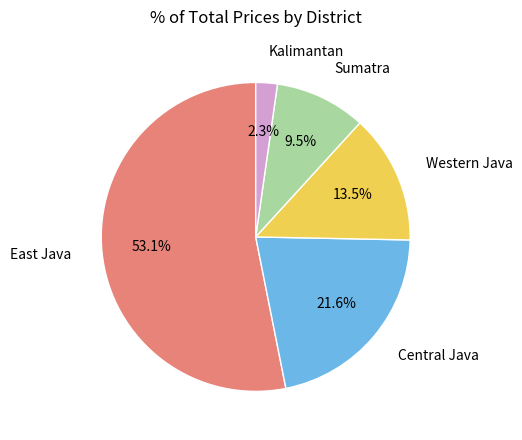

Rank the categories by value from highest to lowest.

East Java, Central Java, Western Java, Sumatra, Kalimantan